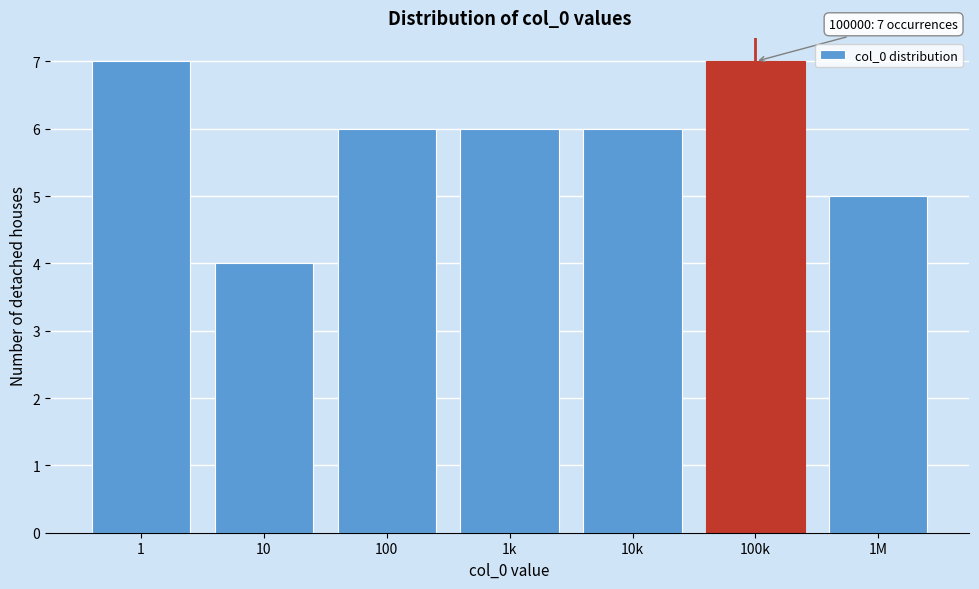

Reading left to right, extract all data points from this chart.

7	4	6	6	6	7	5